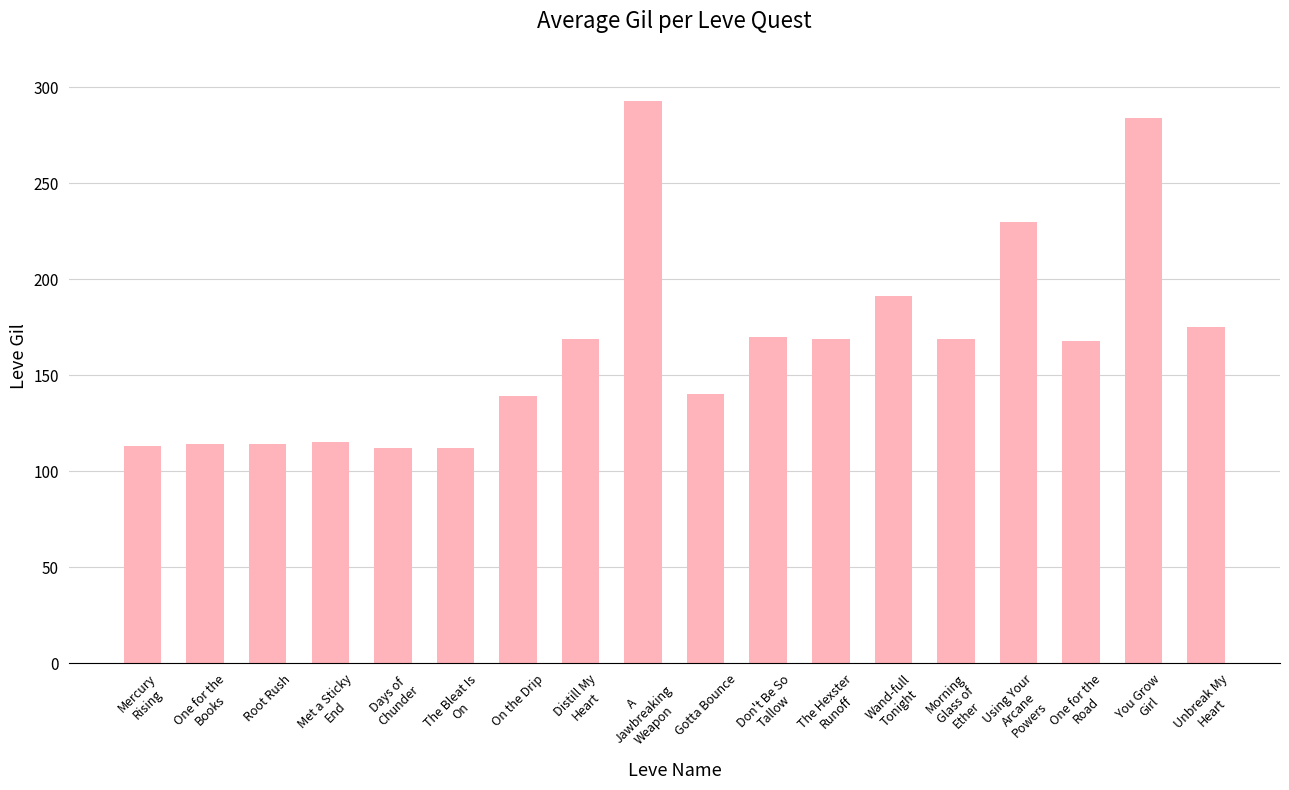

What is the value of the 10th bar from the left?

140